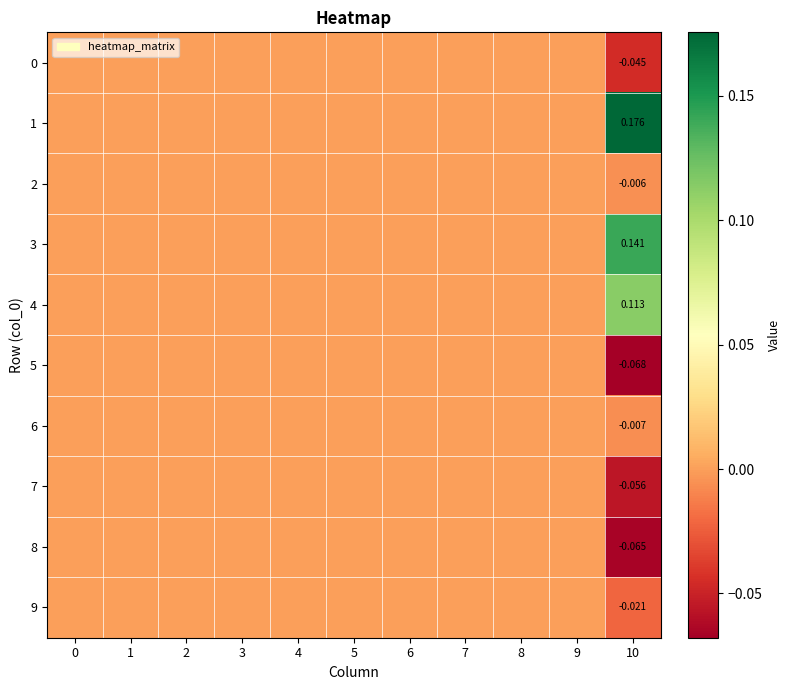

Which series has the widest spread of values?

1